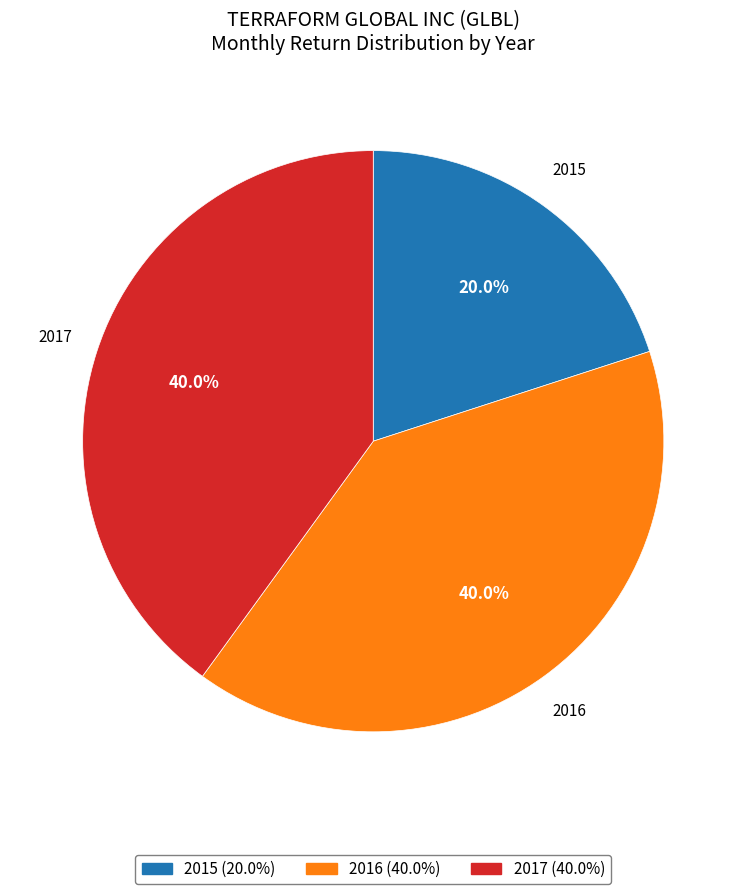

What is the ratio of the value at 2017 (40.0%) to the value at 2015 (20.0%)?

2.0